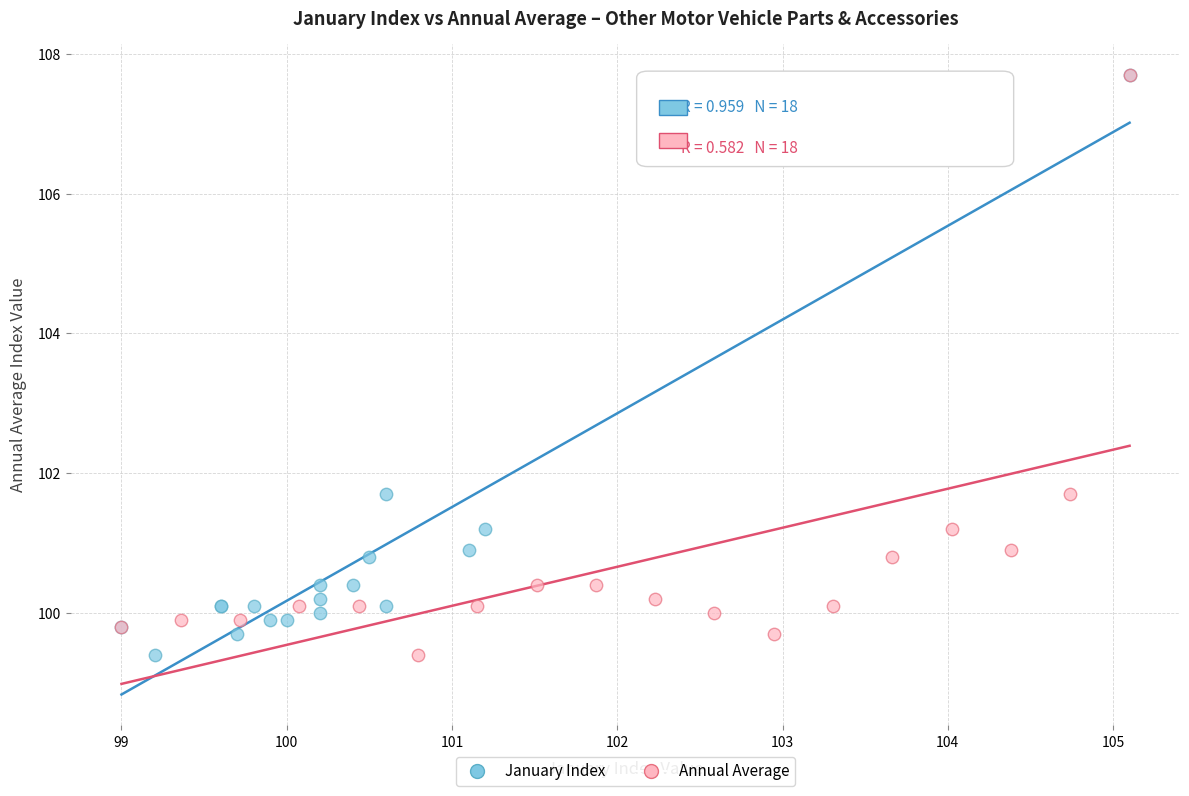

What are all the series names shown in the legend?

January Index, Annual Average